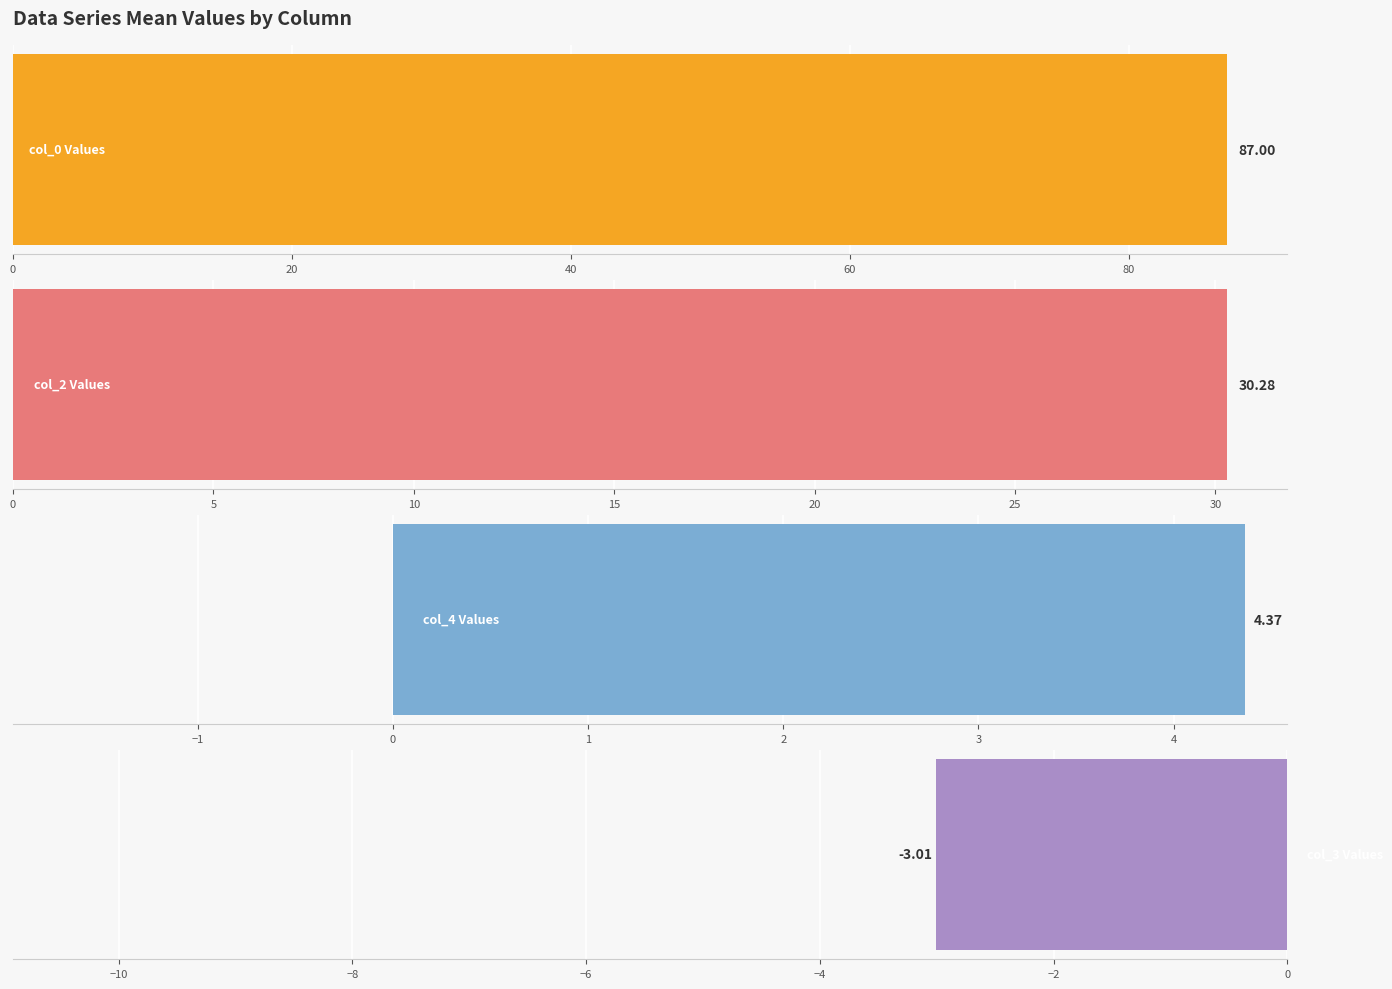

Is it true that col_3 equals 0.4 at 96?

False